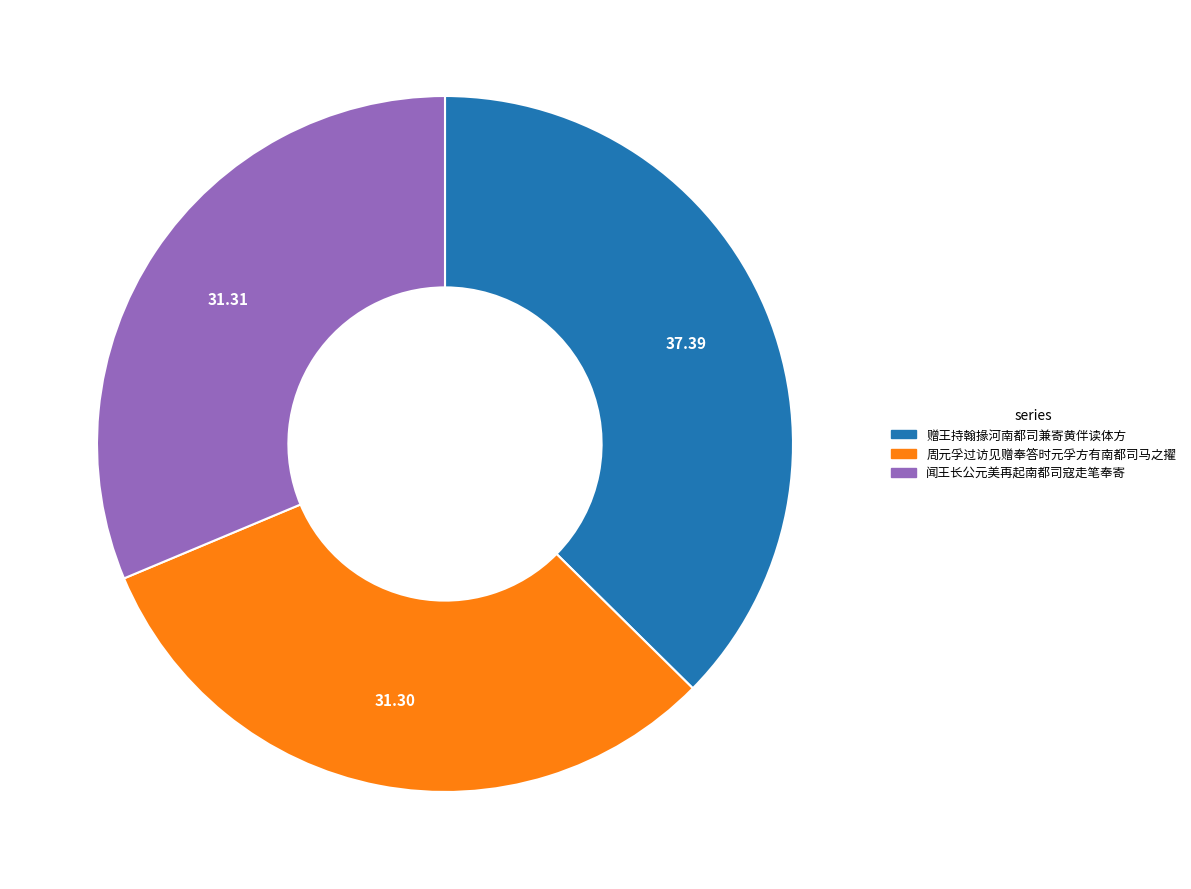

Is there any slice that represents more than half of the pie?

No